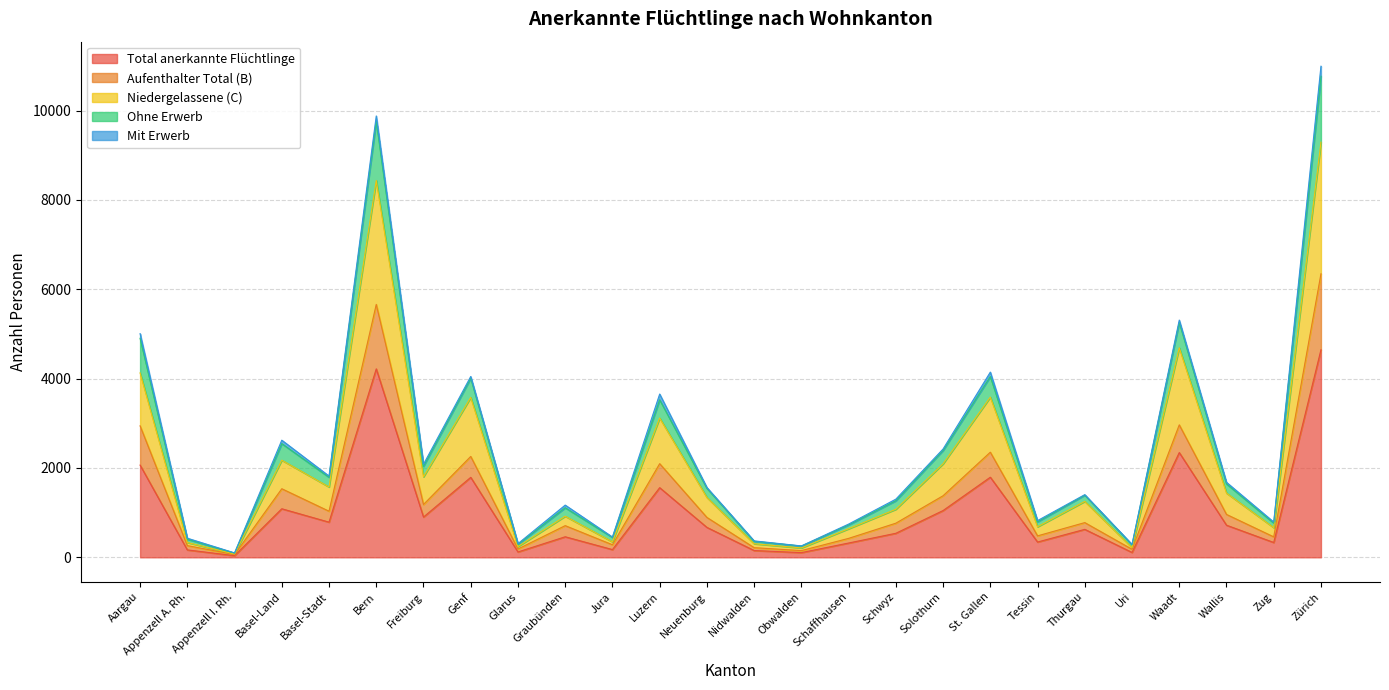

What are all the series names shown in the legend?

Total anerkannte Flüchtlinge, Aufenthalter Total (B), Niedergelassene (C), Ohne Erwerb, Mit Erwerb